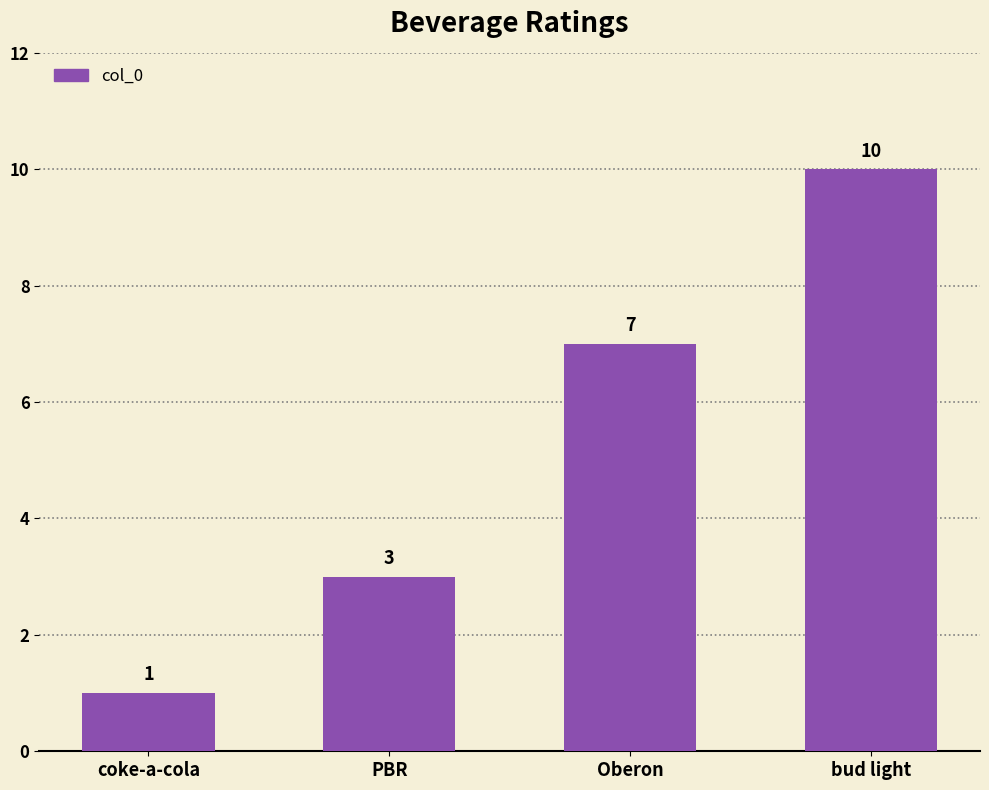

Reading right to left, transcribe all the data shown in this chart.

bud light=10	Oberon=7	PBR=3	coke-a-cola=1